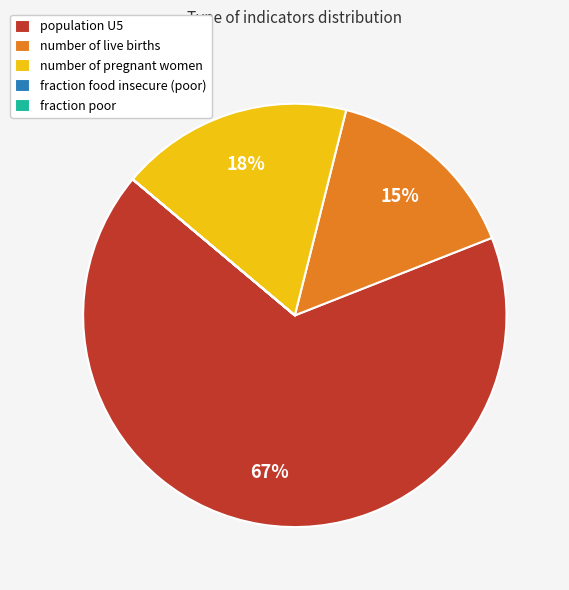

What is the largest slice in the pie chart?

population U5